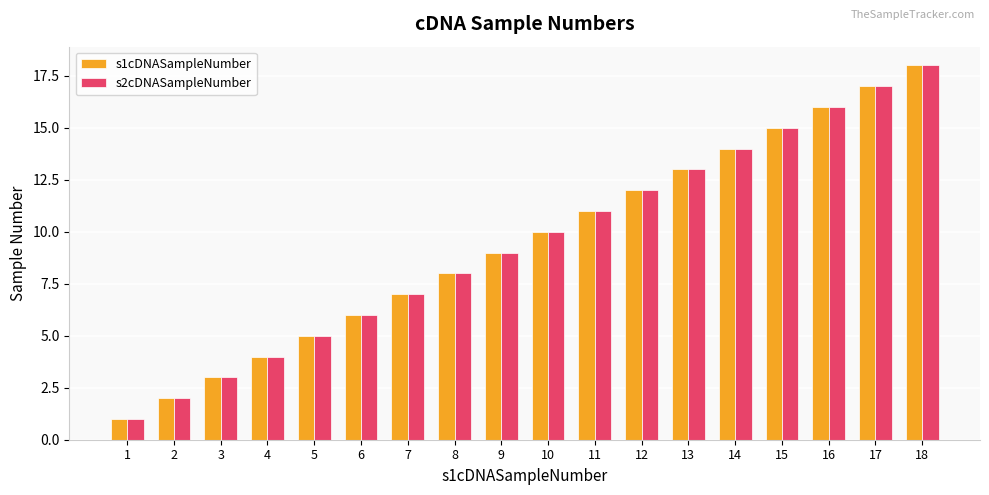

Which category has the lowest value across all series?

1